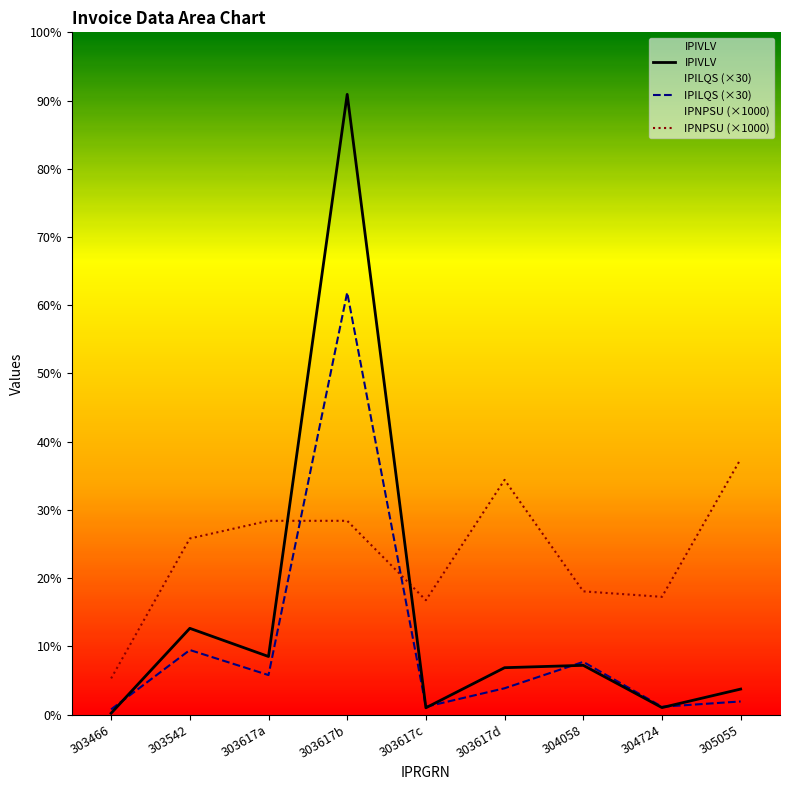

Which series has the largest range (max minus min)?

IPIVLV